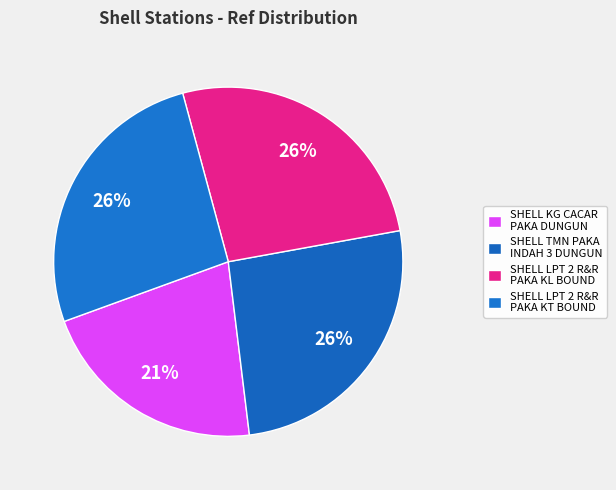

What is the largest slice in the pie chart?

SHELL LPT 2 R&R PAKA KT BOUND